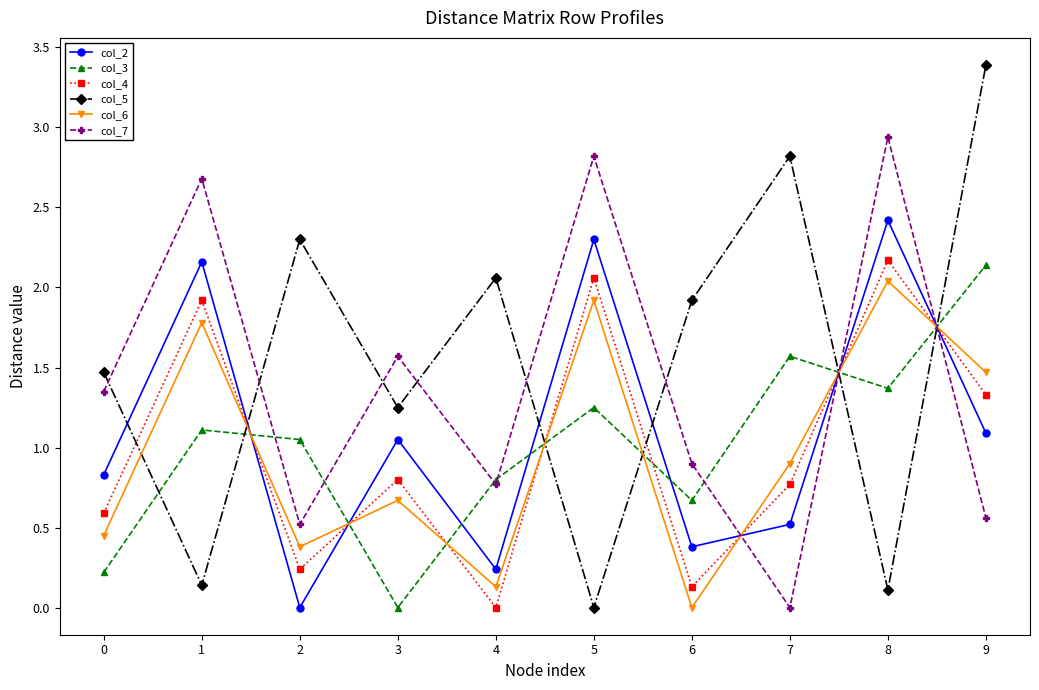

What is the difference between the highest and lowest values at 3?

1.6